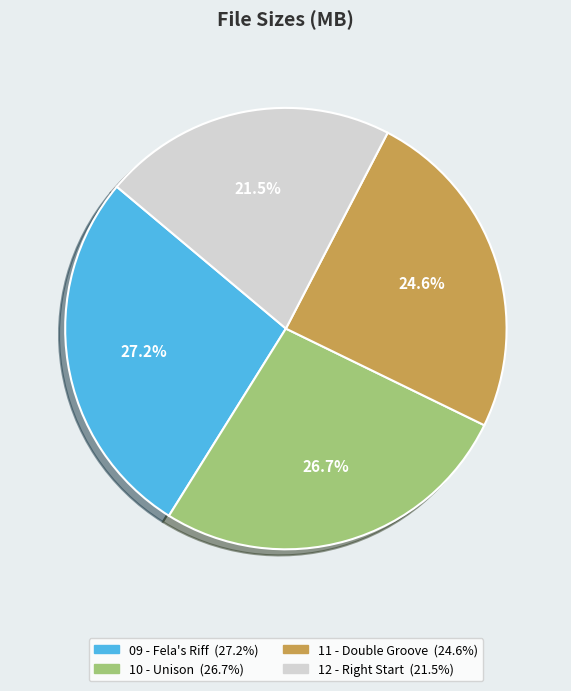

Is there a majority slice in this chart?

No